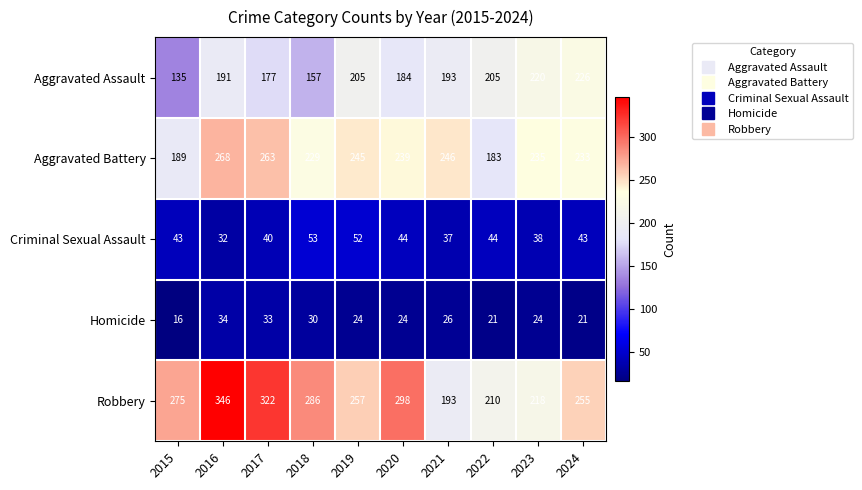

What is the smallest value displayed?

16